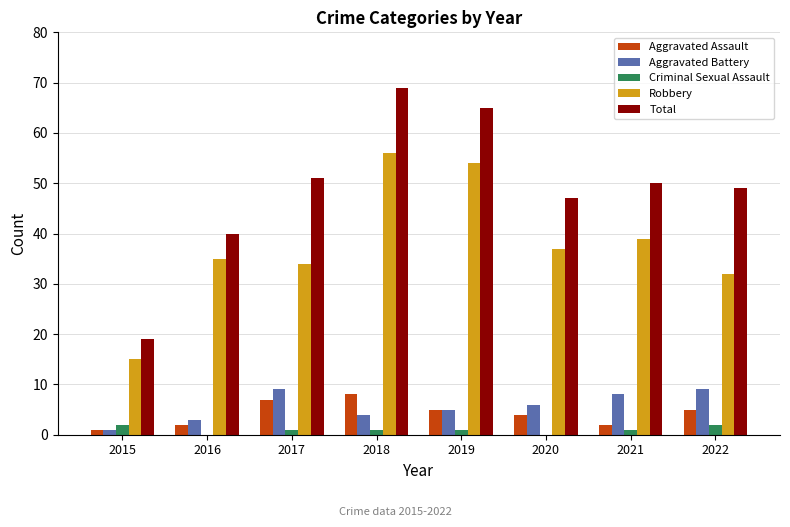

What is the greatest value displayed?

69